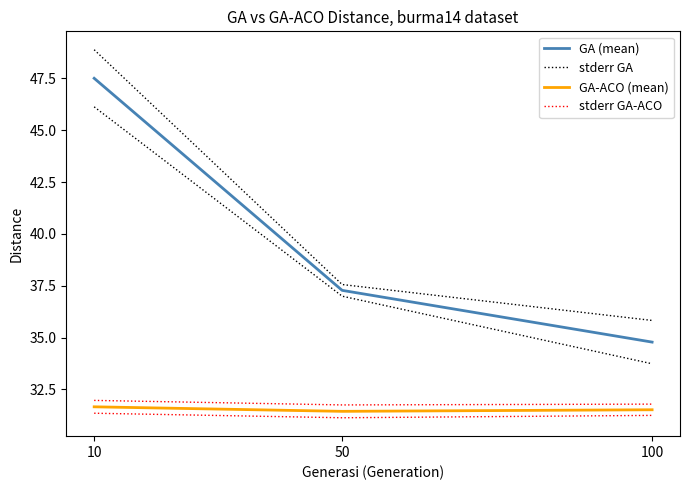

What is the sum of all GA (mean) values?

119.6